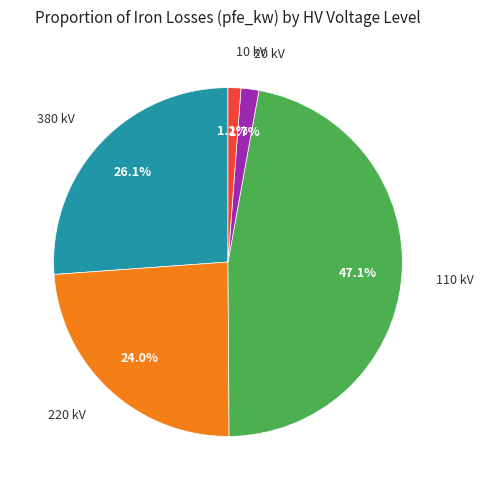

Does any single category account for the majority?

No